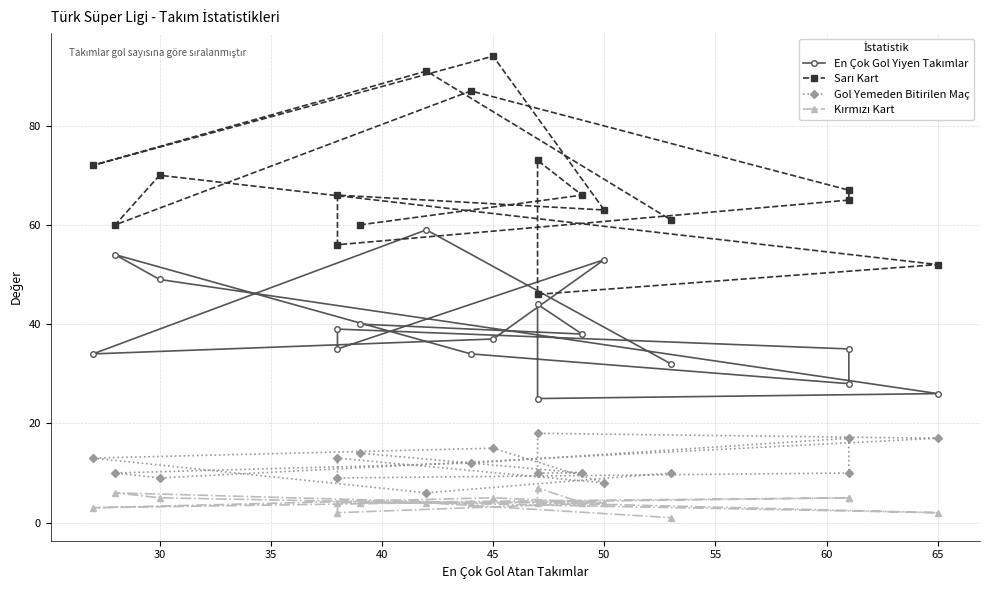

True or false: Kırmızı Kart and En Çok Gol Yiyen Takımlar cross at least once.

False